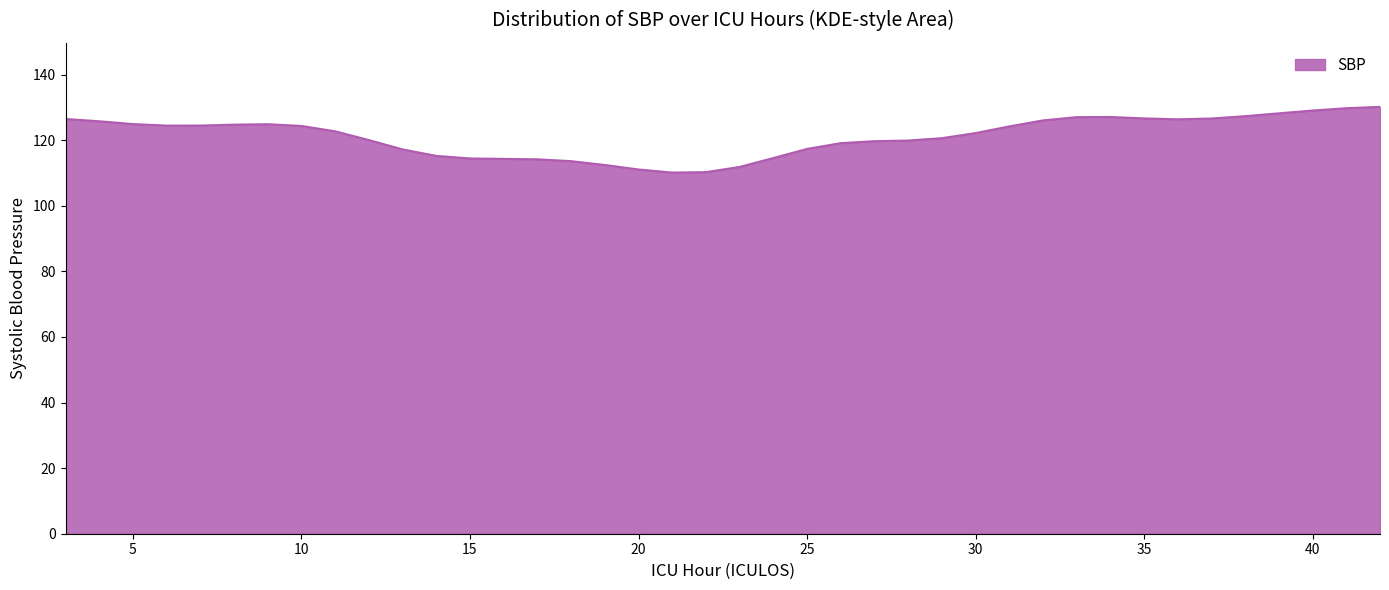

What is the minimum value shown in the chart?

110.1